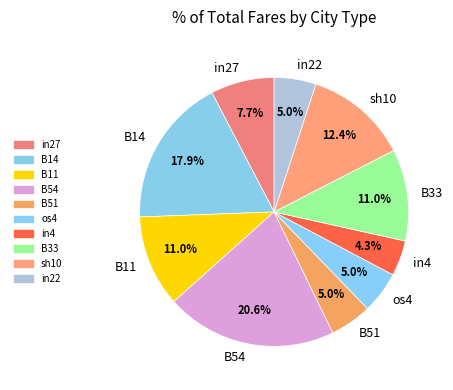

The os4 slice represents 5% of the pie. True or false?

True